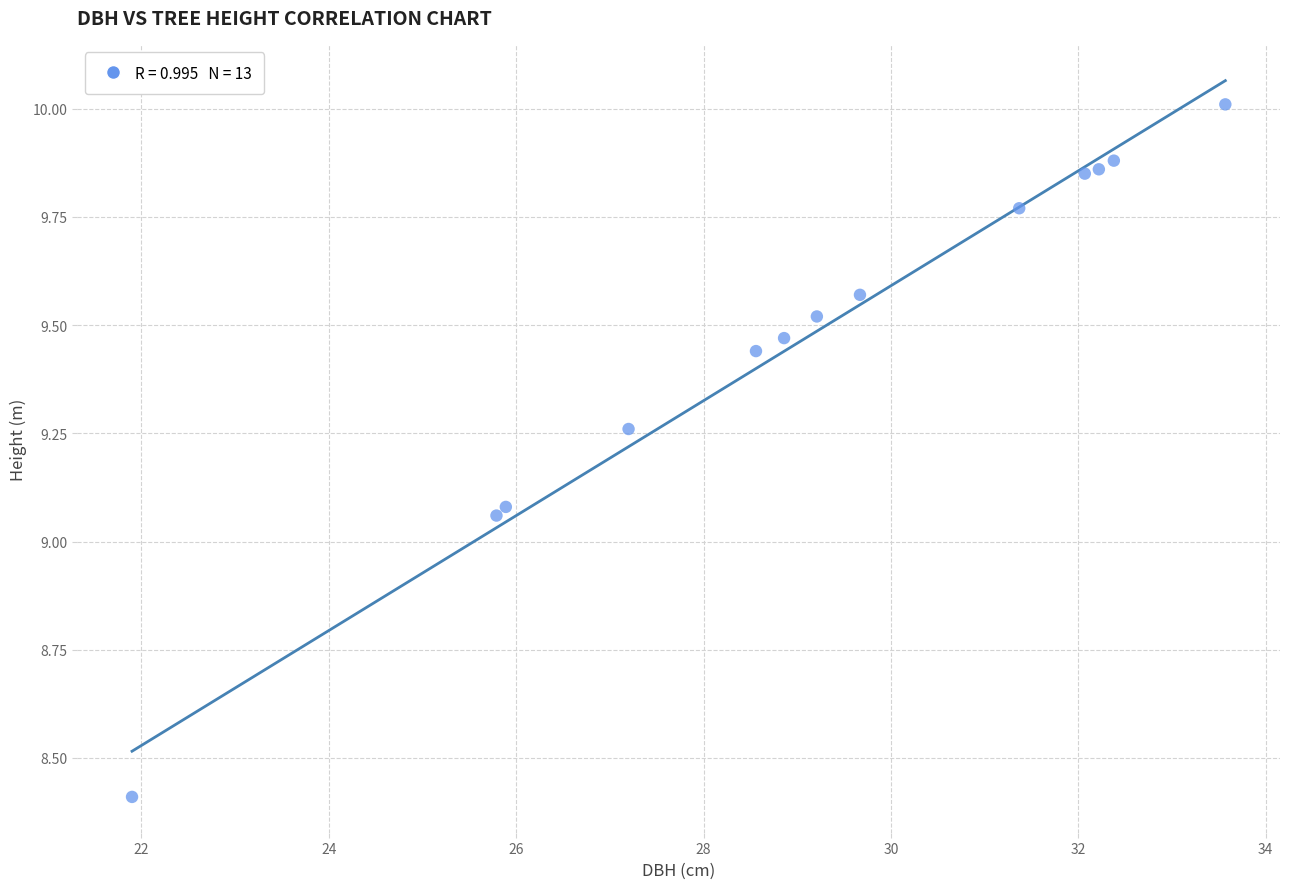

What is the range of Y values (max minus min)?

1.6